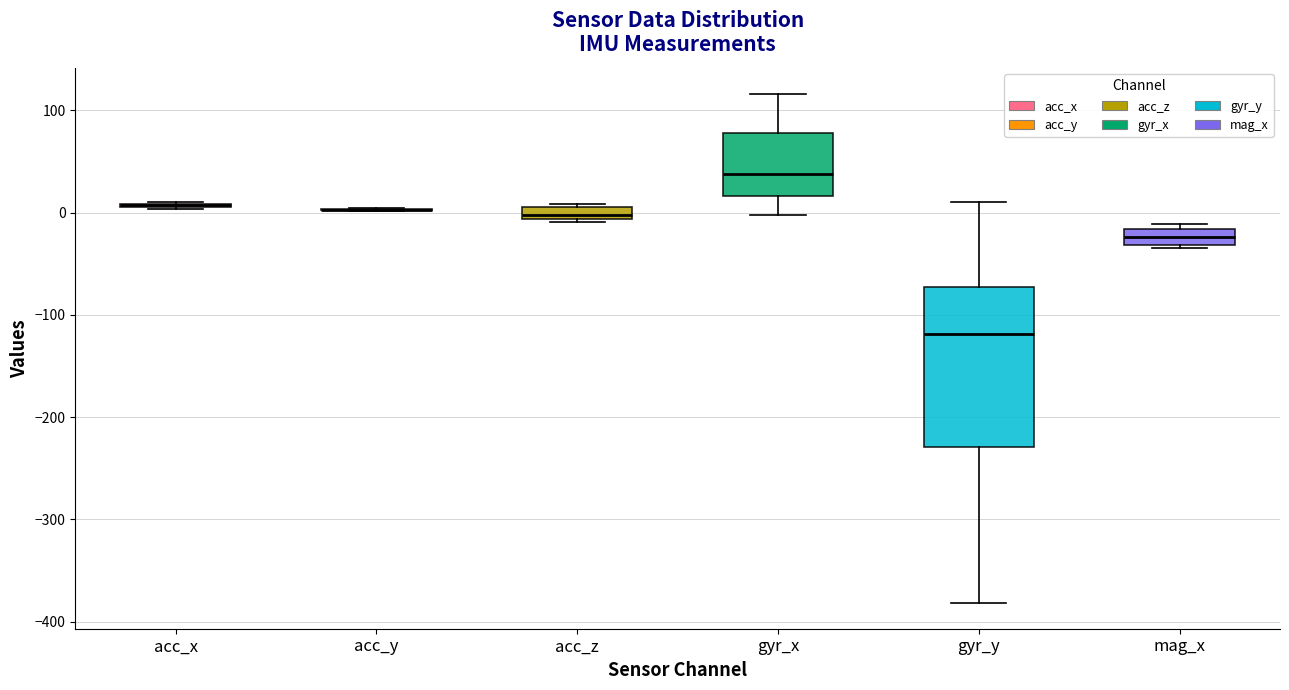

Where is the lower edge of the box for gyr_x on the y-axis? The values are not printed on the chart, so give them approximately, as read against the axis.

20